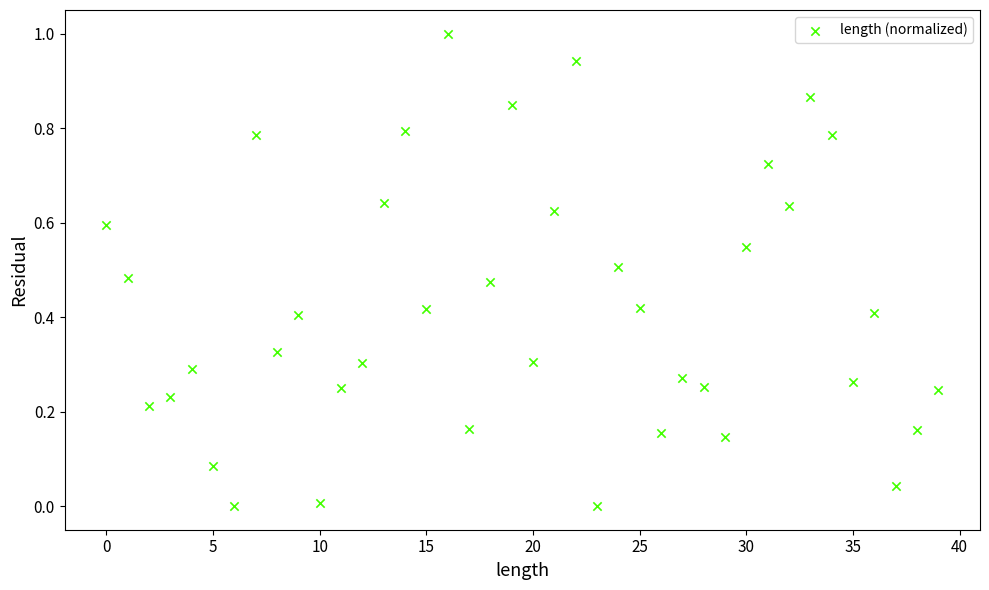

What is the range of Y values (max minus min)?

1.0